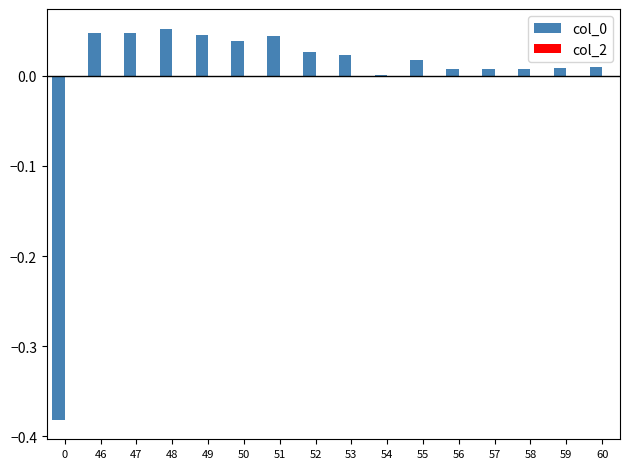

The chart shows a value of 0.0 at 46. True or false?

True